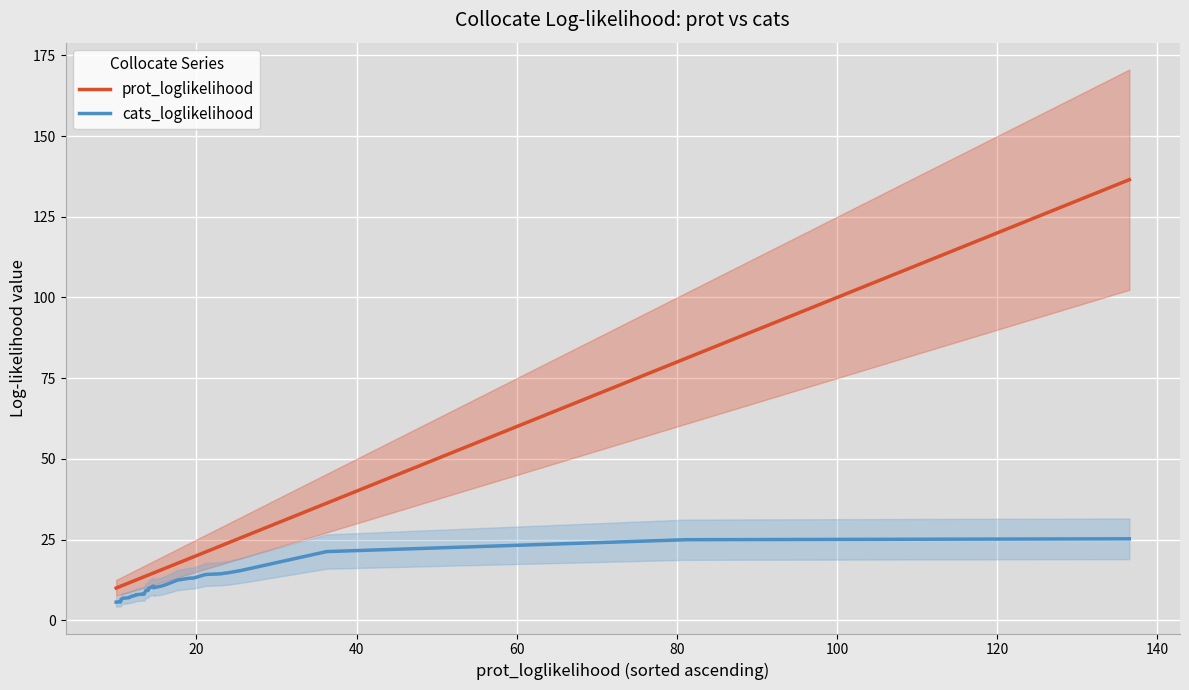

Reading right to left, extract all data points from this chart.

prot_loglikelihood: 136.5	81.2	36.3	25.5	23.8	23.7	23.1	21.1	19.6	19.2	17.6	16.4	15.7	15.7	14.6	14.6	14.6	14.0	14.0	14.0	13.7	13.4	13.4	13.4	12.4	12.4	12.2	12.2	12.0	12.0	11.9	11.8	11.6	11.0	10.8	10.6	10.5	10.5	10.2	10.0
cats_loglikelihood: 25.2	24.9	21.3	15.4	14.6	14.6	14.4	14.2	13.0	13.0	12.4	11.2	10.6	10.6	10.1	10.4	10.6	9.8	9.2	9.3	9.2	8.0	8.1	8.2	7.8	7.9	7.6	7.5	7.4	7.4	7.3	7.3	7.0	6.8	6.8	6.5	5.7	5.9	5.7	5.6